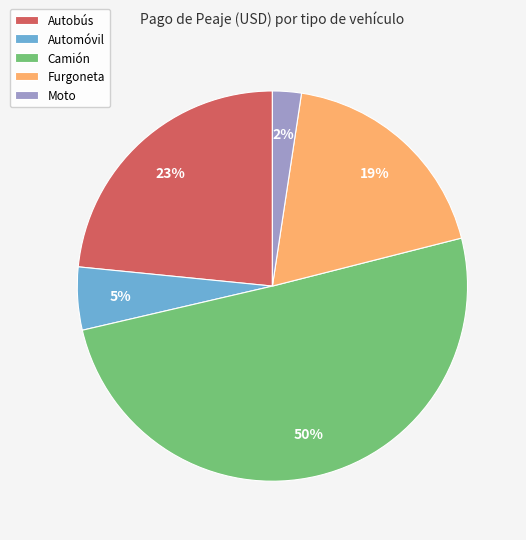

To the nearest percent, what is the average slice percentage?

20%